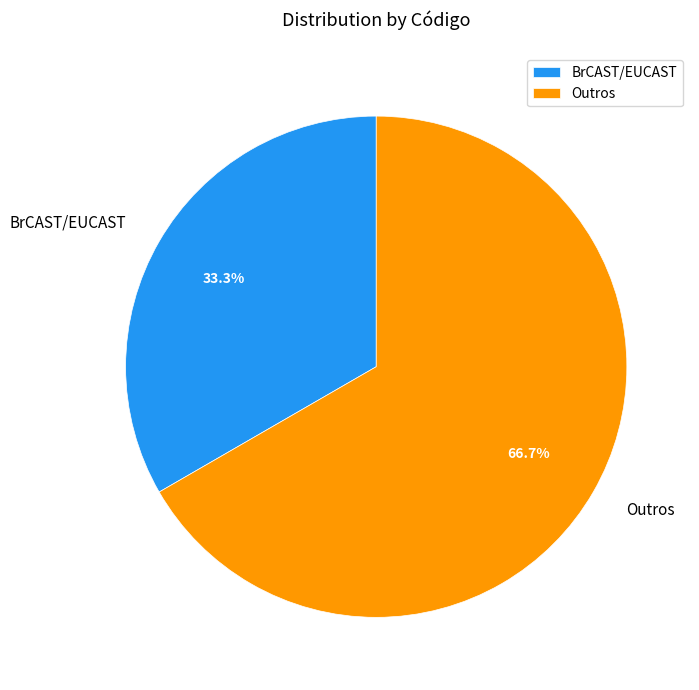

Between Outros and BrCAST/EUCAST, which is larger?

Outros